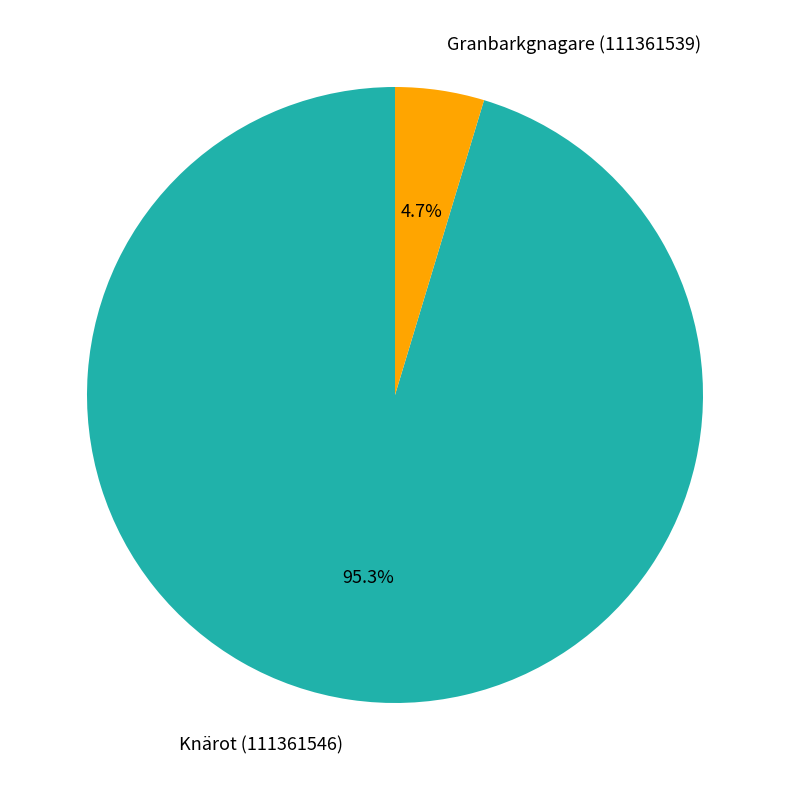

Rank the categories by value from lowest to highest.

Granbarkgnagare (111361539), Knärot (111361546)